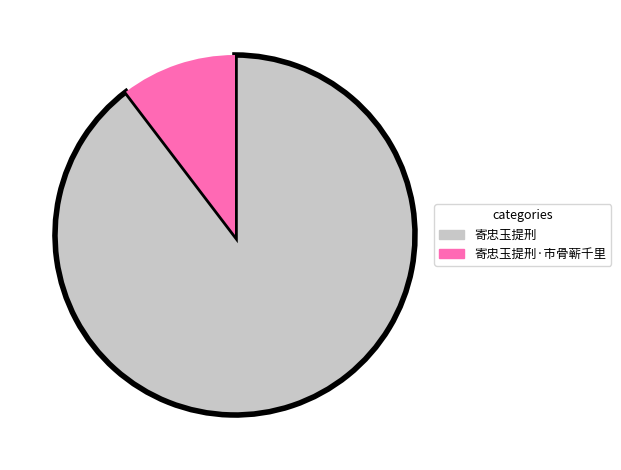

Is there a majority slice in this chart?

Yes